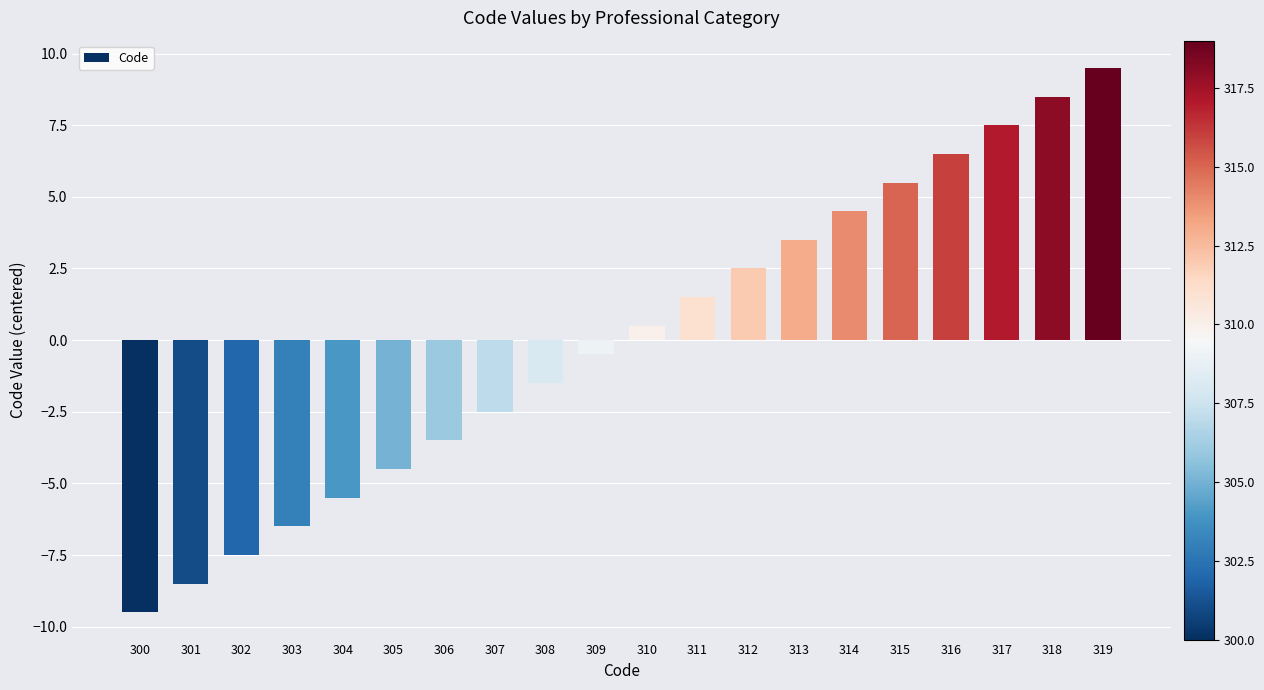

True or false: the data shows -3.6 at 303.

False